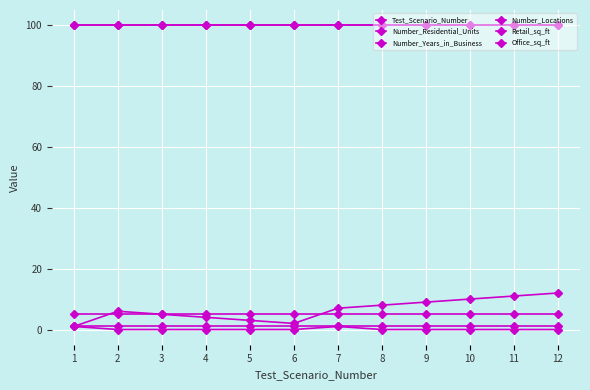

Does the chart have visible grid lines?

Yes